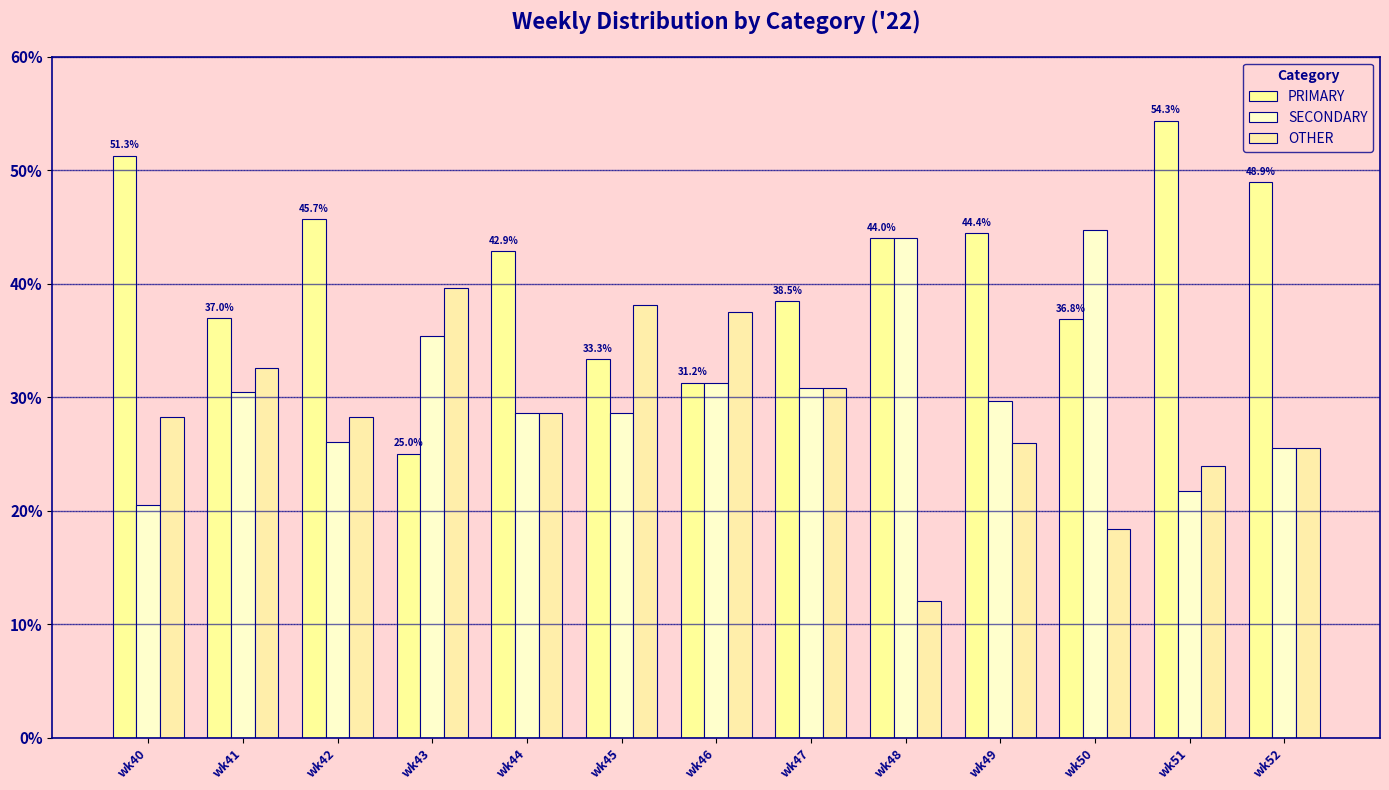

How many data points in SECONDARY are above 29?

7